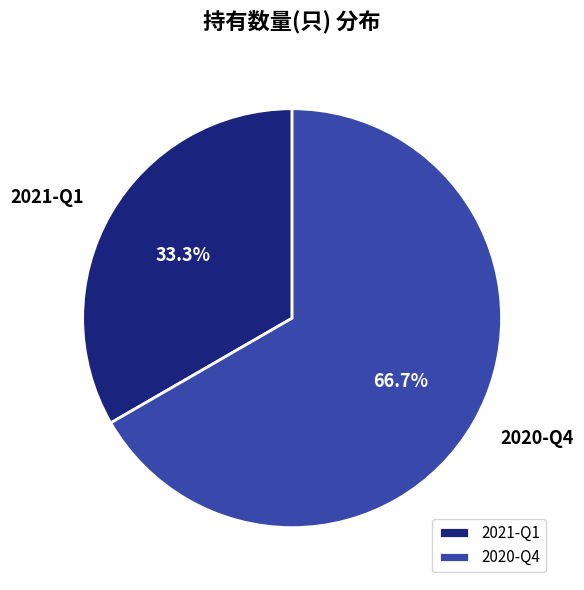

To the nearest percent, what is the combined percentage of 2021-Q1 and 2020-Q4?

100%